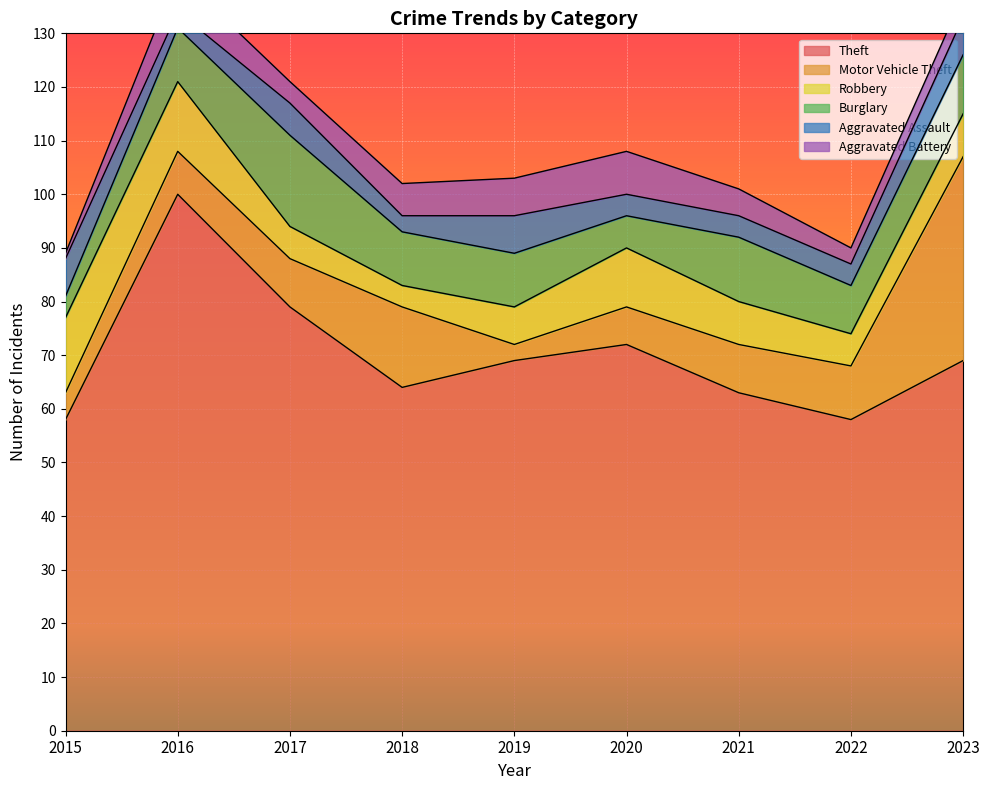

In Motor Vehicle Theft, how many points are lower than both neighbors (excluding endpoints)?

1